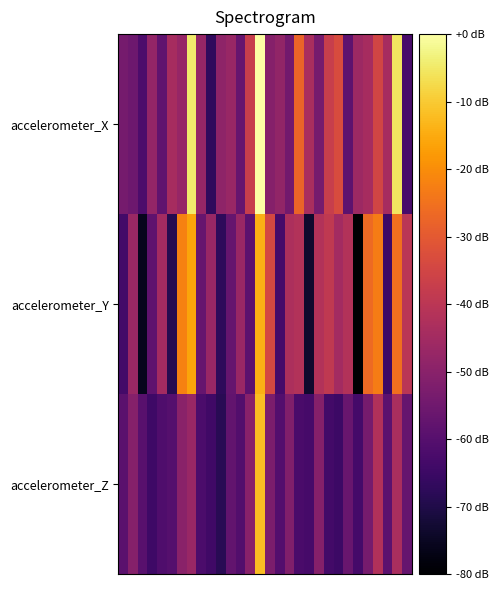

At which category is the sum across all series the highest?

14